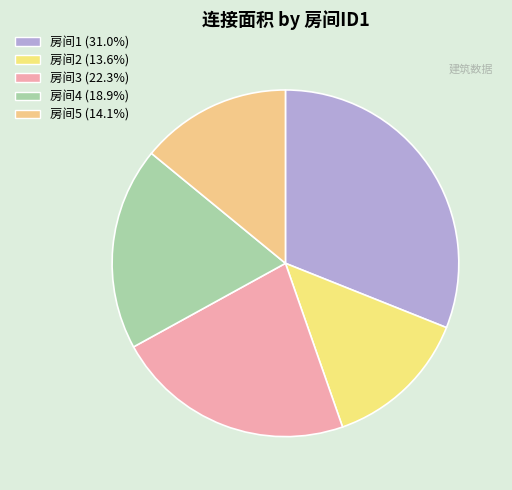

How many slices are in this pie chart?

5